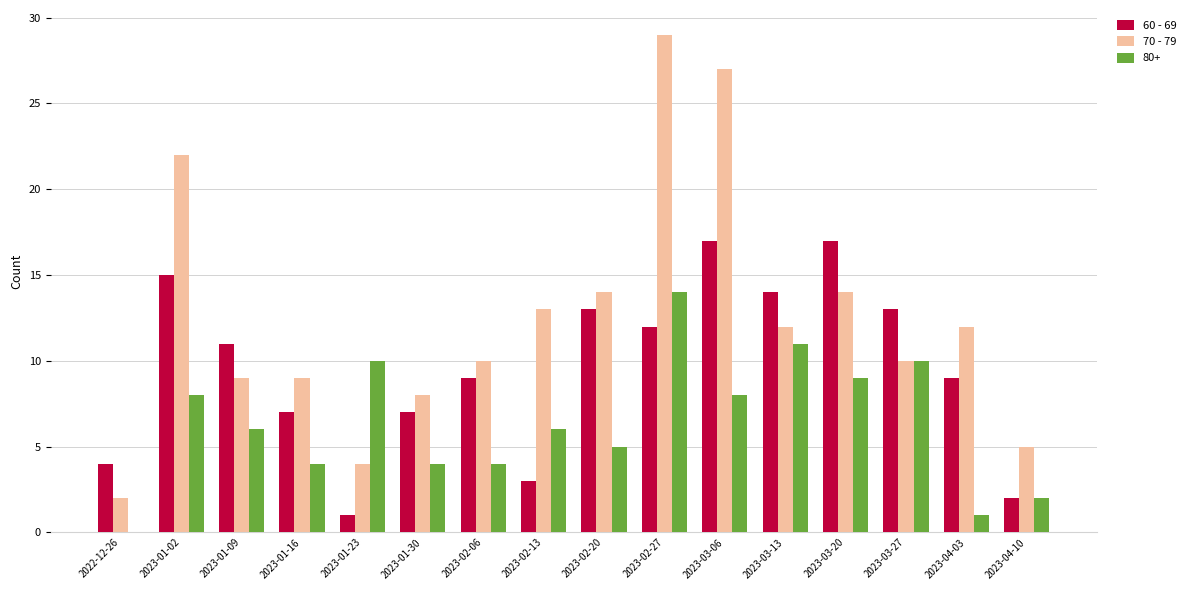

Is the value of 60 - 69 at 2023-01-16 greater than the value of 70 - 79 at 2023-01-02?

No